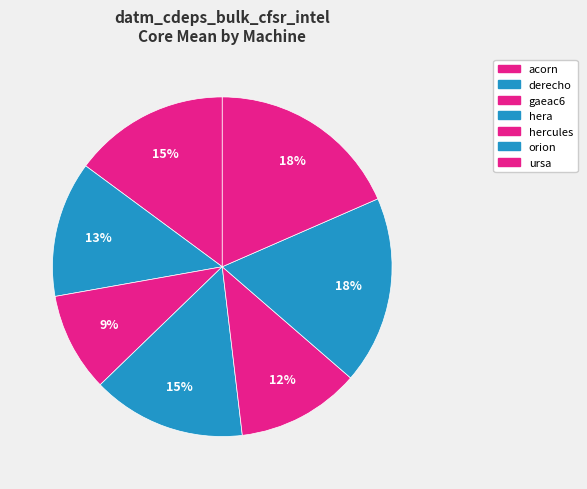

What is the total percentage of gaeac6 and ursa?

27.9%